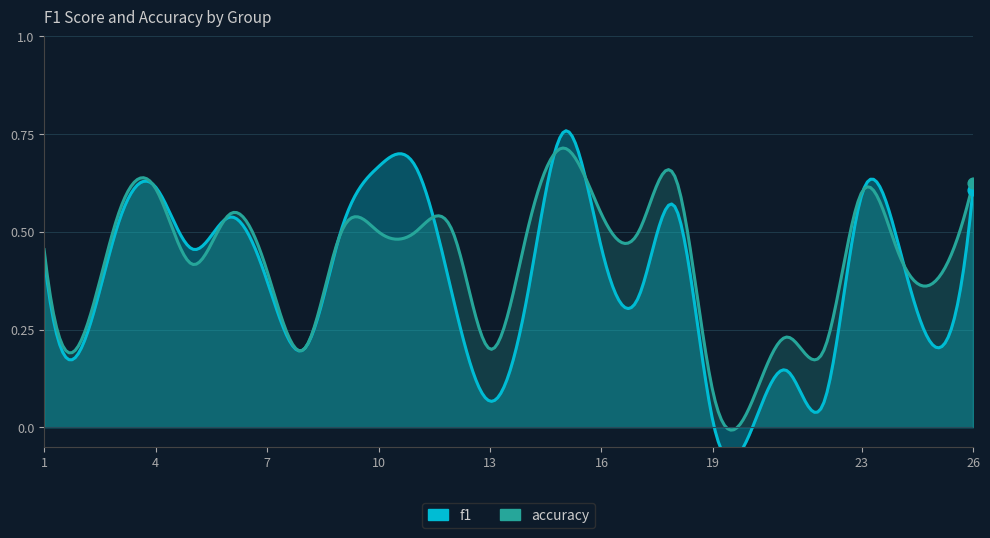

What are all the series names shown in the legend?

f1, accuracy